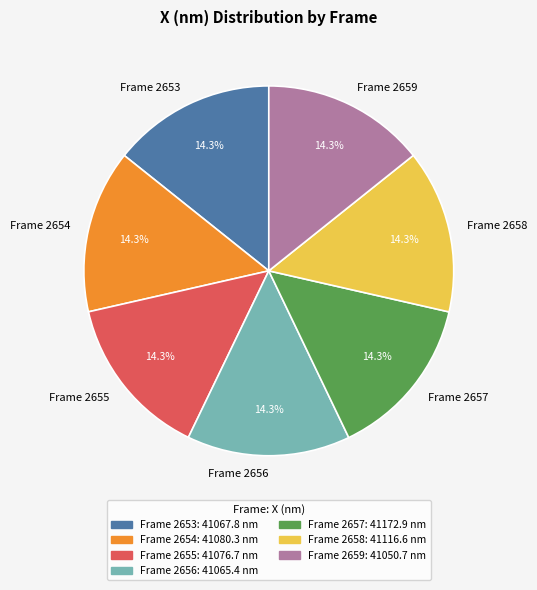

What is the ratio of the value at Frame 2653 to the value at Frame 2657?

1.0